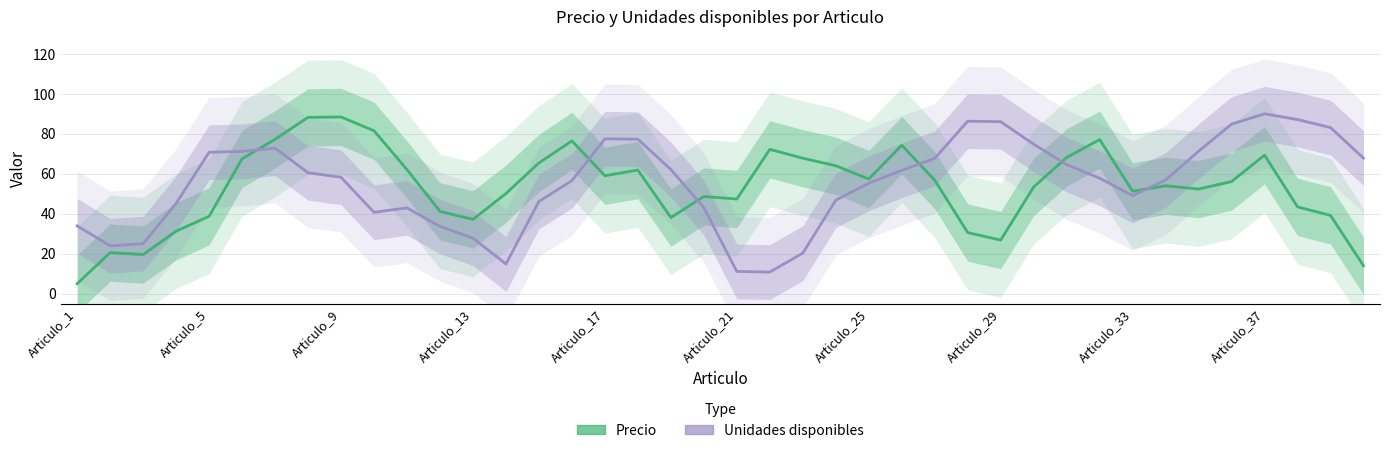

What is the greatest value displayed?

90.0